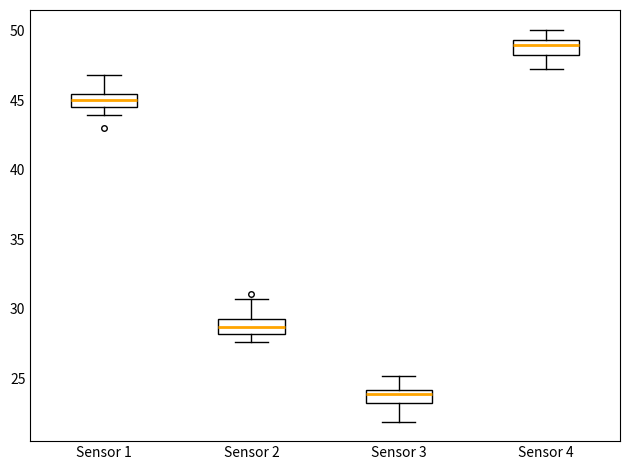

Which box's median line is the highest?

Sensor 4